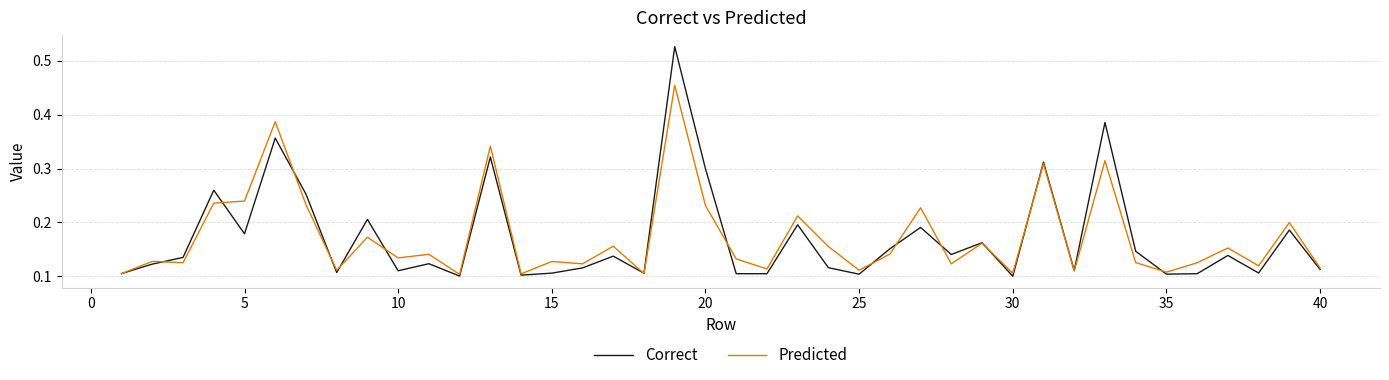

Which series has the widest spread of values?

Correct